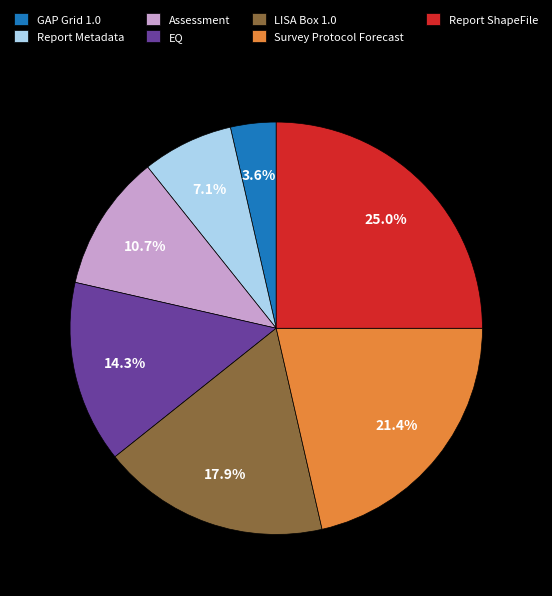

What portion of the pie excludes Assessment?

89.3%